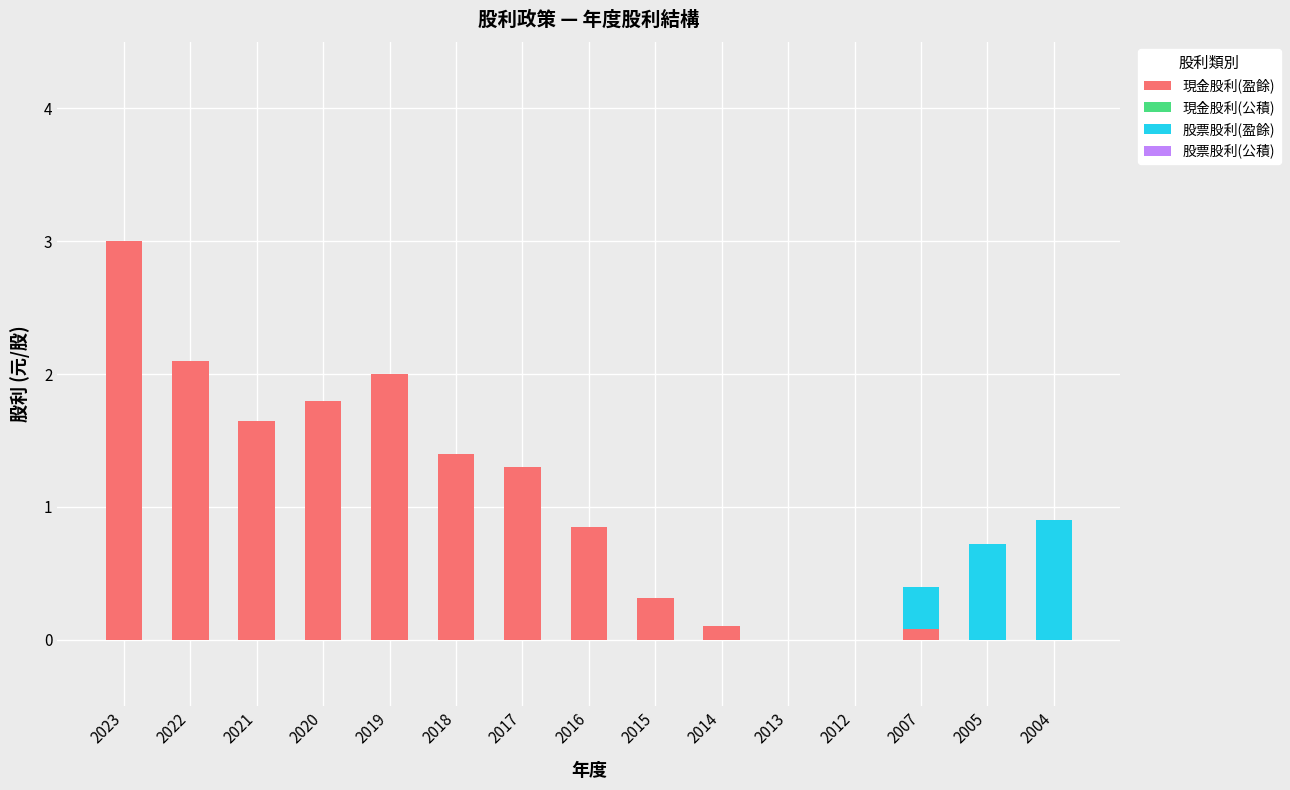

What is the sum of all 現金股利(盈餘) values?

14.6